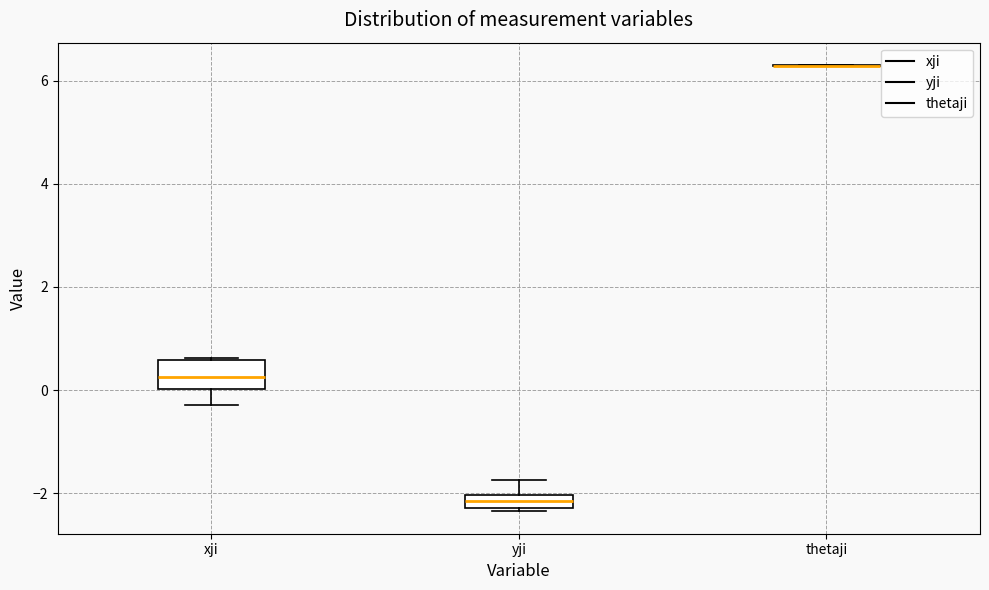

Comparing the boxes themselves (not the whiskers), which one is the tallest?

xji